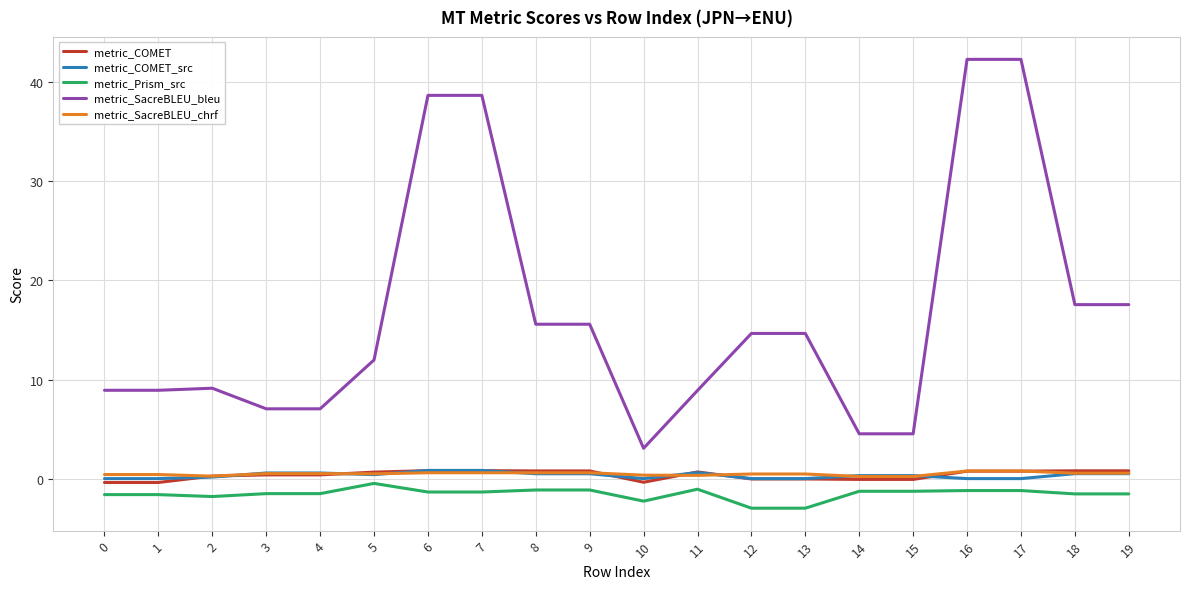

True or false: metric_Prism_src has a value of -0.5 at 5.

True